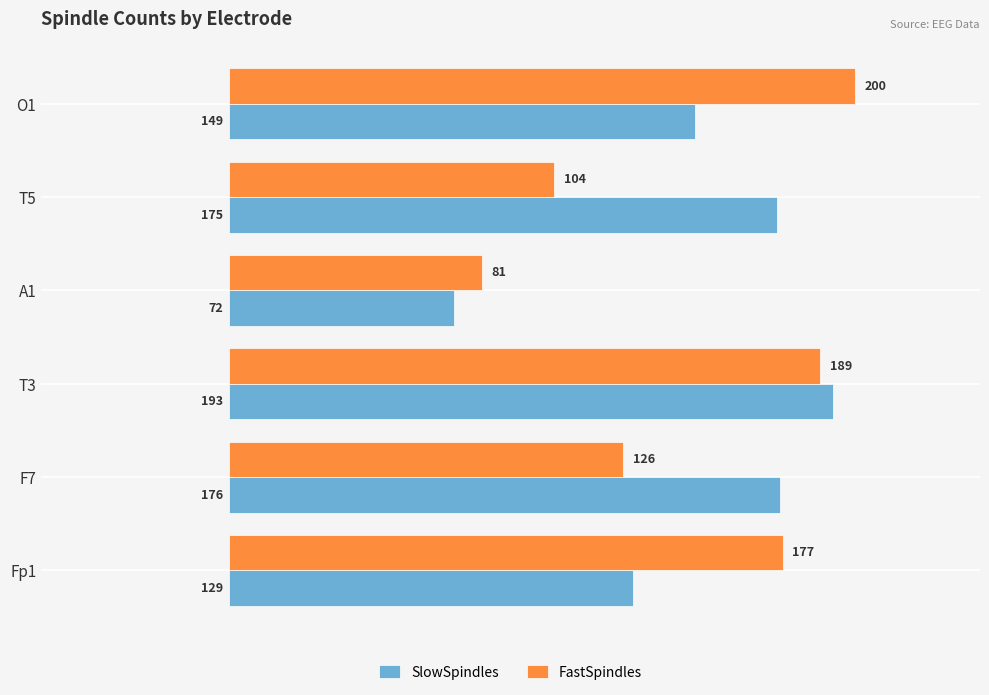

List the labels in order of FastSpindles value, smallest first.

A1, T5, F7, Fp1, T3, O1